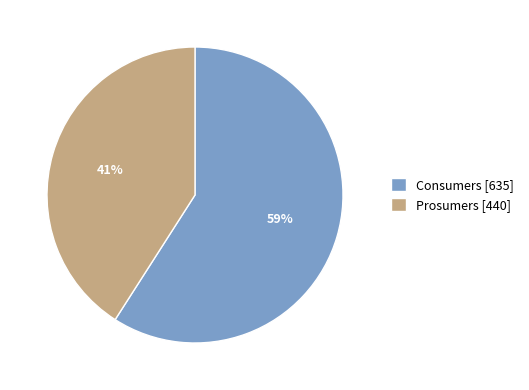

To the nearest percent, what portion does Consumers represent?

59%